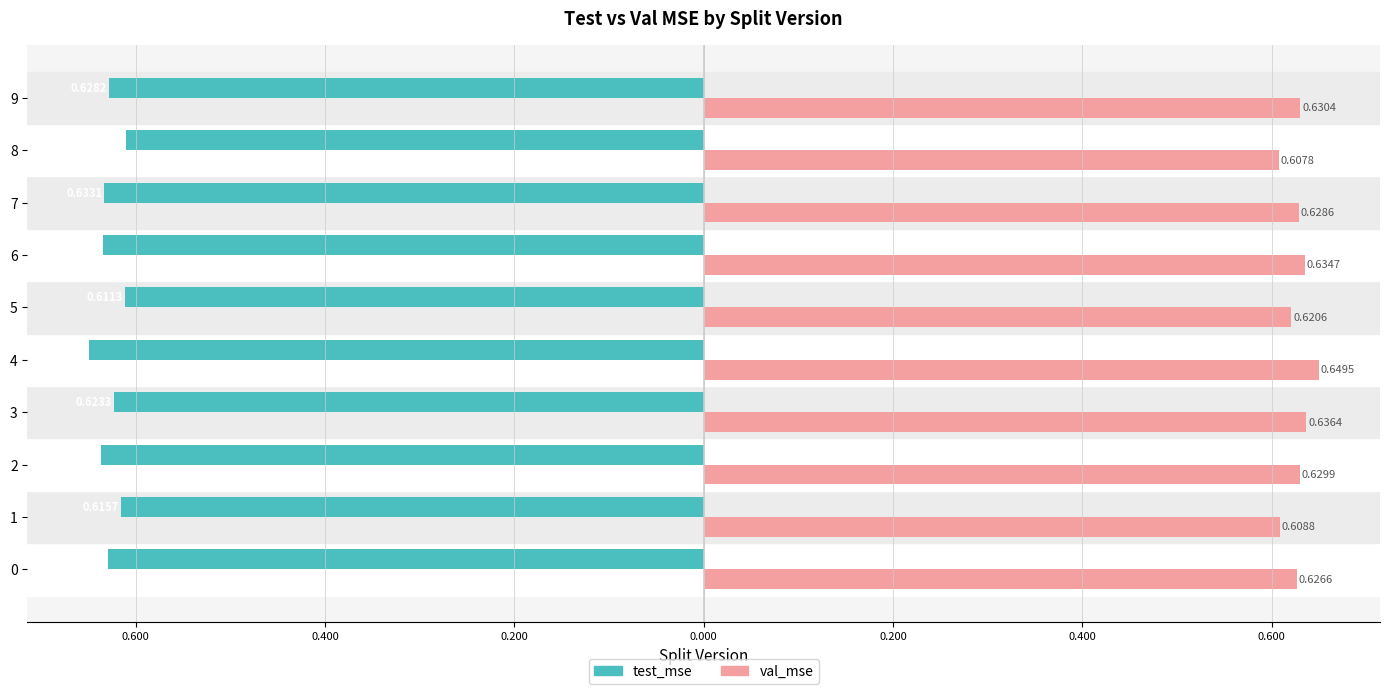

What are all the series names shown in the legend?

test_mse, val_mse